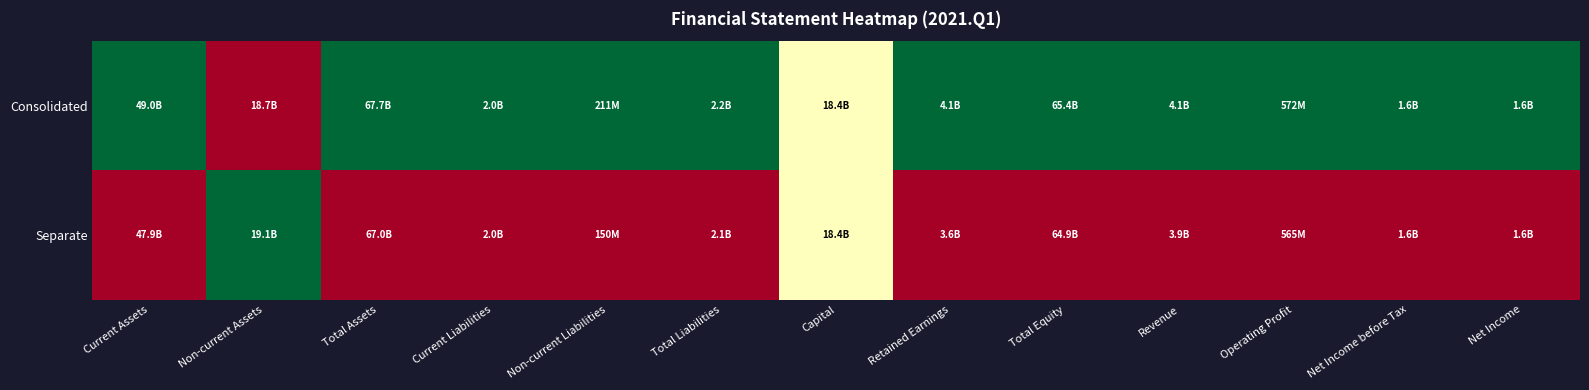

Reading left to right, transcribe all the data shown in this chart.

Consolidated: Current Assets=1.0	Non-current Assets=0.0	Total Assets=1.0	Current Liabilities=1.0	Non-current Liabilities=1.0	Total Liabilities=1.0	Capital=0.5	Retained Earnings=1.0	Total Equity=1.0	Revenue=1.0	Operating Profit=1.0	Net Income before Tax=1.0	Net Income=1.0
Separate: Current Assets=0.0	Non-current Assets=1.0	Total Assets=0.0	Current Liabilities=0.0	Non-current Liabilities=0.0	Total Liabilities=0.0	Capital=0.5	Retained Earnings=0.0	Total Equity=0.0	Revenue=0.0	Operating Profit=0.0	Net Income before Tax=0.0	Net Income=0.0